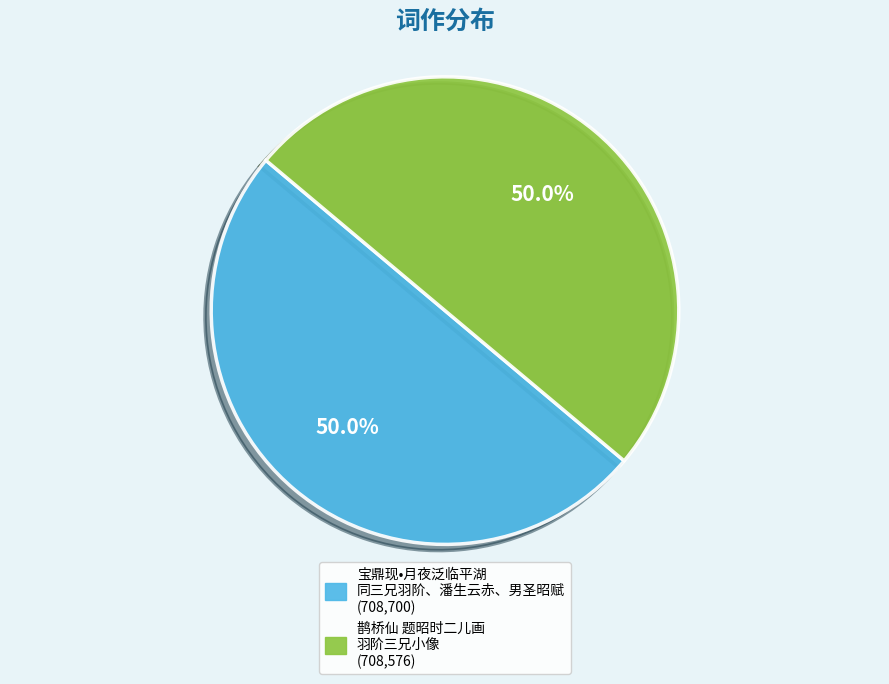

What is the smallest slice in the pie chart?

鹊桥仙 题昭时二儿画羽阶三兄小像